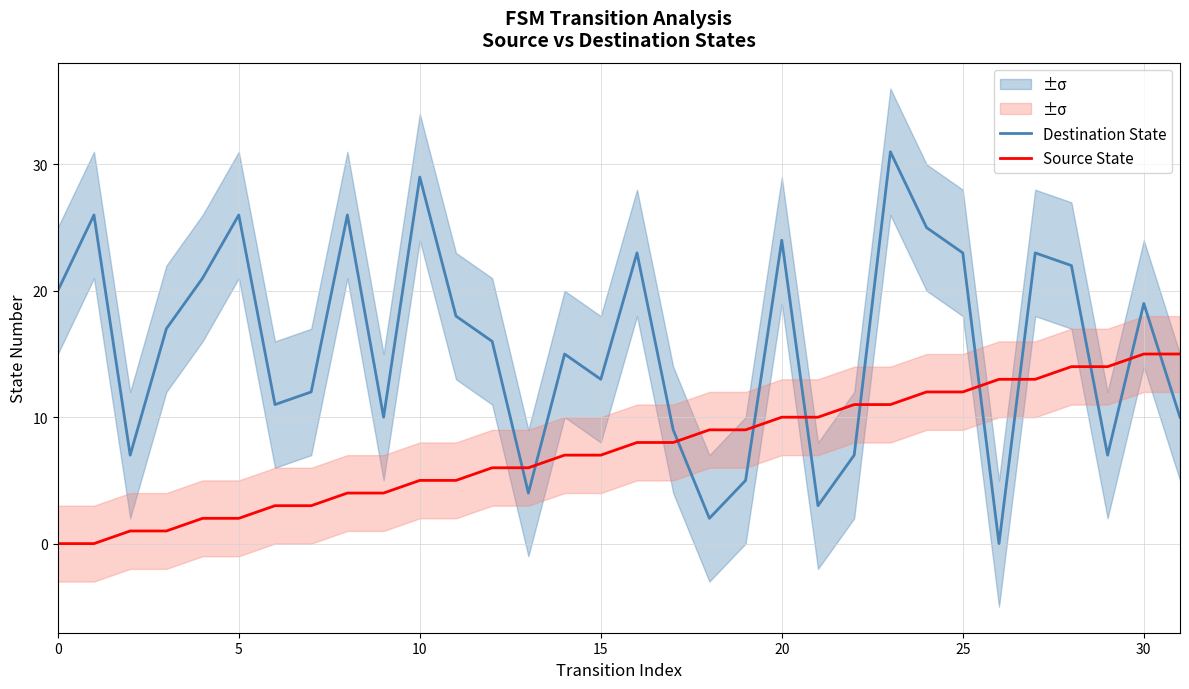

What is the spread (max minus min) of values at 16?

15